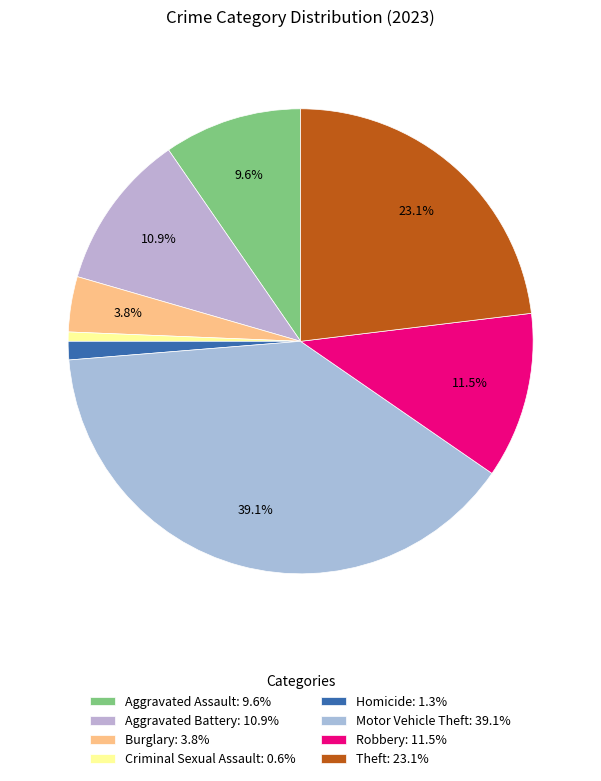

What is the total percentage of Robbery and Aggravated Assault?

21.2%